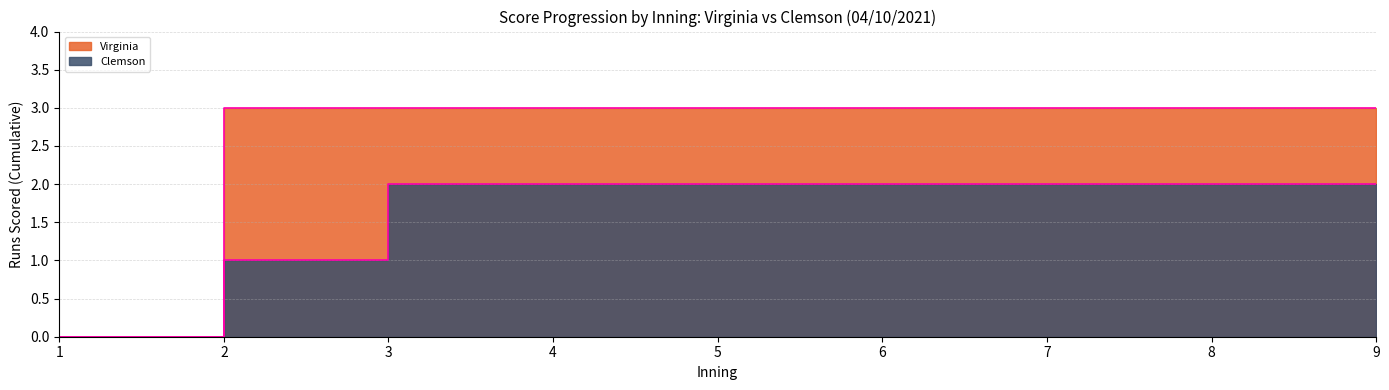

Rank the series at 5 from highest to lowest value.

Virginia, Clemson